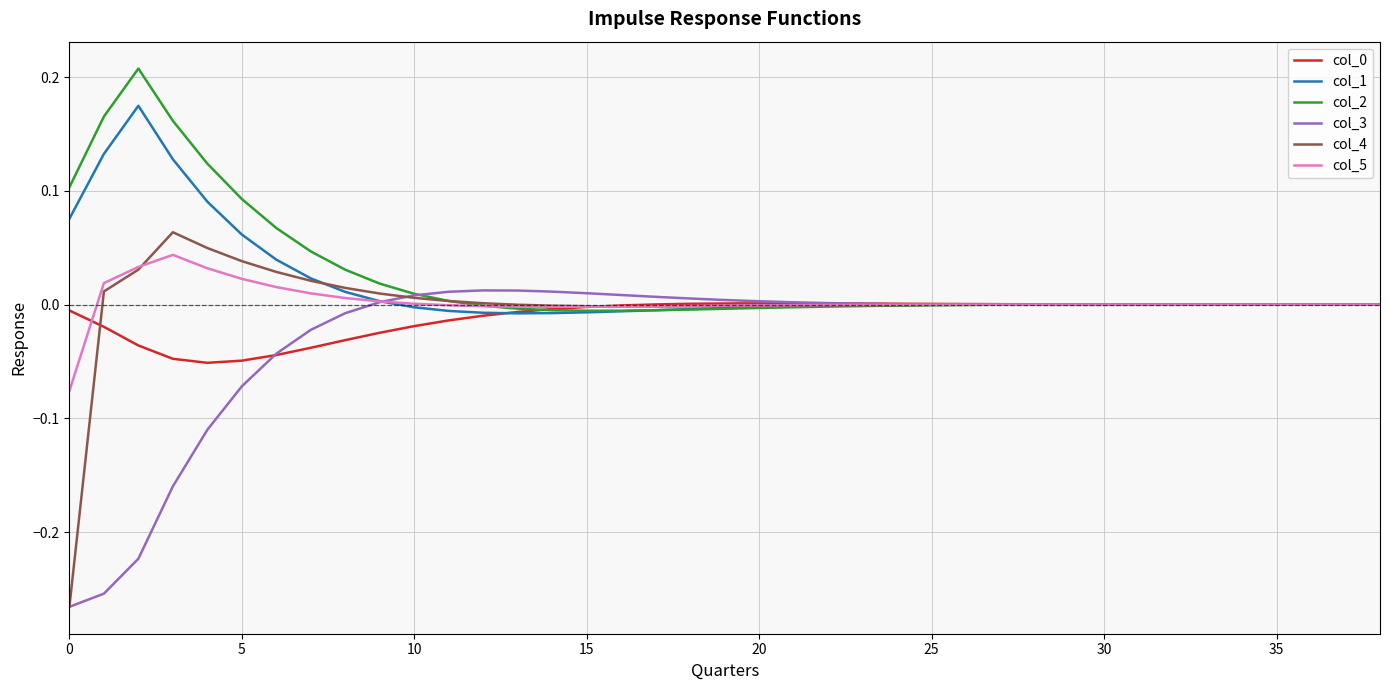

Reading left to right, extract all data points from this chart.

col_0: -0.0	-0.0	-0.0	-0.0	-0.1	-0.0	-0.0	-0.0	-0.0	-0.0	-0.0	-0.0	-0.0	-0.0	-0.0	-0.0	-0.0	0.0	0.0	0.0	0.0	0.0	0.0	0.0	0.0	0.0	0.0	0.0	0.0	0.0	0.0	0.0	0.0	0.0	-0.0	-0.0	-0.0	-0.0	-0.0
col_1: 0.1	0.1	0.2	0.1	0.1	0.1	0.0	0.0	0.0	0.0	-0.0	-0.0	-0.0	-0.0	-0.0	-0.0	-0.0	-0.0	-0.0	-0.0	-0.0	-0.0	-0.0	-0.0	-0.0	-0.0	-0.0	0.0	0.0	0.0	0.0	0.0	0.0	0.0	0.0	0.0	0.0	0.0	0.0
col_2: 0.1	0.2	0.2	0.2	0.1	0.1	0.1	0.0	0.0	0.0	0.0	0.0	-0.0	-0.0	-0.0	-0.0	-0.0	-0.0	-0.0	-0.0	-0.0	-0.0	-0.0	-0.0	-0.0	-0.0	-0.0	-0.0	-0.0	0.0	0.0	0.0	0.0	0.0	0.0	0.0	0.0	0.0	0.0
col_3: -0.3	-0.3	-0.2	-0.2	-0.1	-0.1	-0.0	-0.0	-0.0	0.0	0.0	0.0	0.0	0.0	0.0	0.0	0.0	0.0	0.0	0.0	0.0	0.0	0.0	0.0	0.0	0.0	-0.0	-0.0	-0.0	-0.0	-0.0	-0.0	-0.0	-0.0	-0.0	-0.0	-0.0	-0.0	-0.0
col_4: -0.3	0.0	0.0	0.1	0.0	0.0	0.0	0.0	0.0	0.0	0.0	0.0	0.0	-0.0	-0.0	-0.0	-0.0	-0.0	-0.0	-0.0	-0.0	-0.0	-0.0	-0.0	-0.0	-0.0	-0.0	-0.0	-0.0	-0.0	0.0	0.0	0.0	0.0	0.0	0.0	0.0	0.0	0.0
col_5: -0.1	0.0	0.0	0.0	0.0	0.0	0.0	0.0	0.0	0.0	0.0	-0.0	-0.0	-0.0	-0.0	-0.0	-0.0	-0.0	-0.0	-0.0	-0.0	-0.0	-0.0	-0.0	-0.0	-0.0	-0.0	-0.0	0.0	0.0	0.0	0.0	0.0	0.0	0.0	0.0	0.0	0.0	0.0